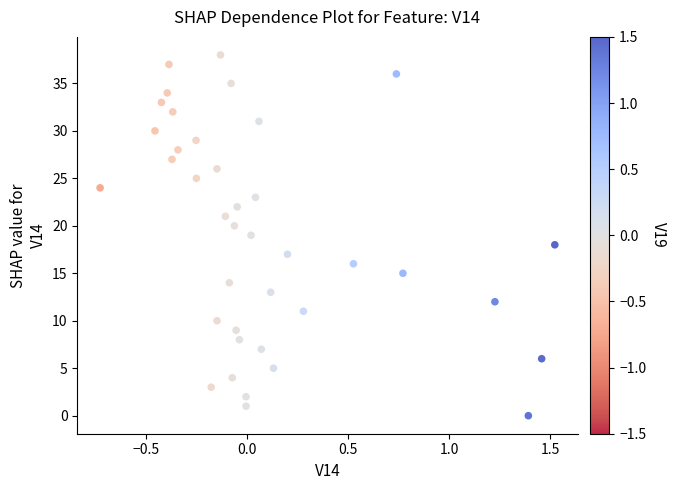

What is the range of Y values (max minus min)?

38